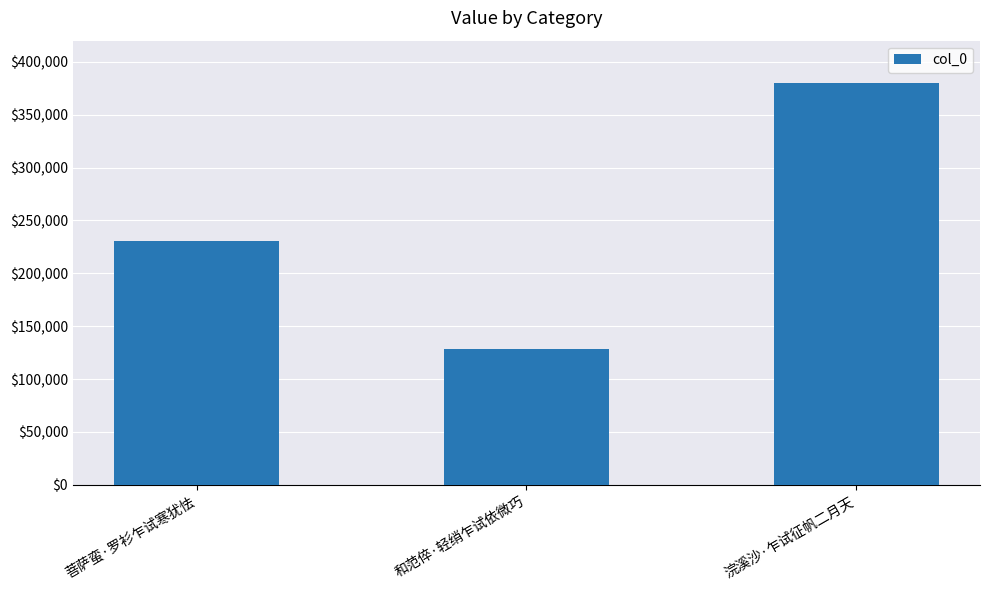

How many bars are there in total?

3